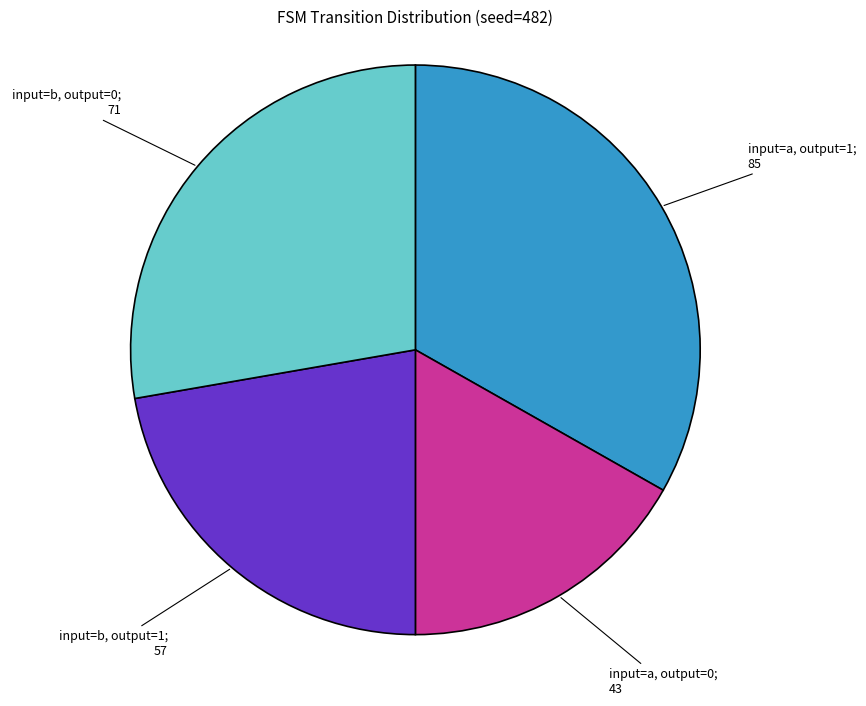

Is there any slice that represents more than half of the pie?

No